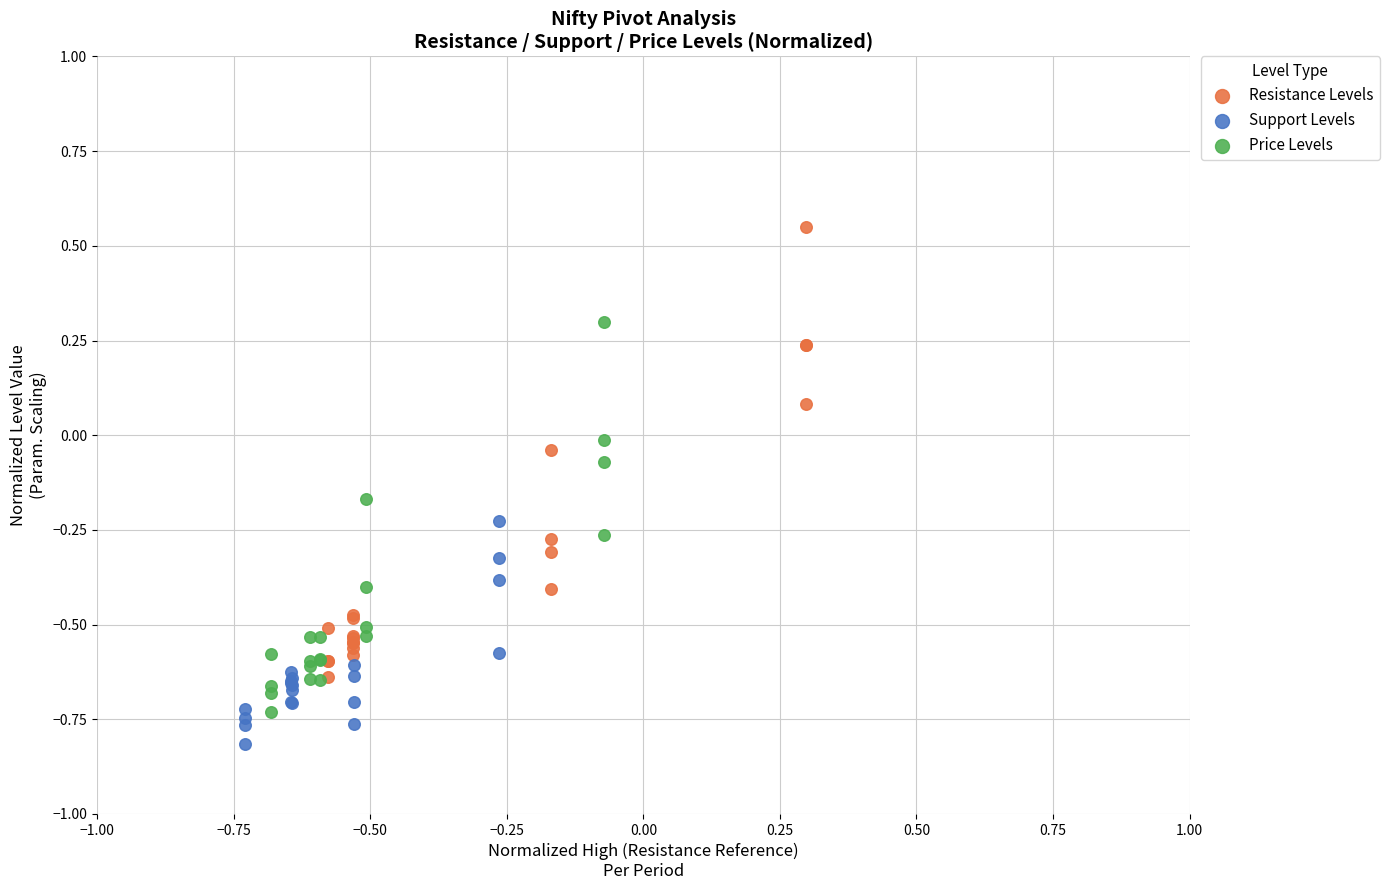

Which series has the largest Y range (max minus min)?

Resistance Levels